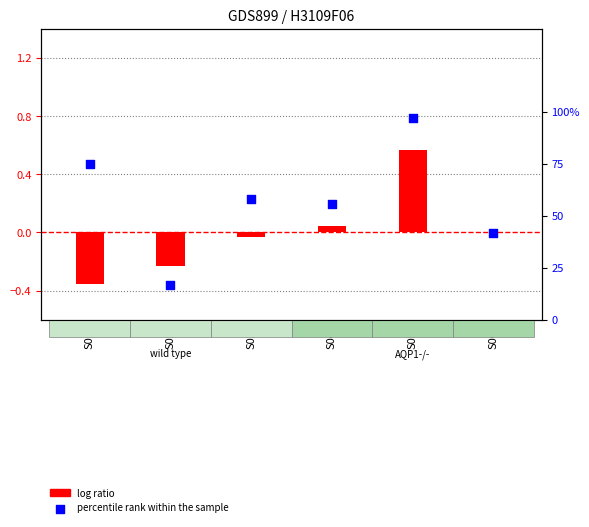

Which series reaches the maximum Y coordinate?

percentile rank within the sample